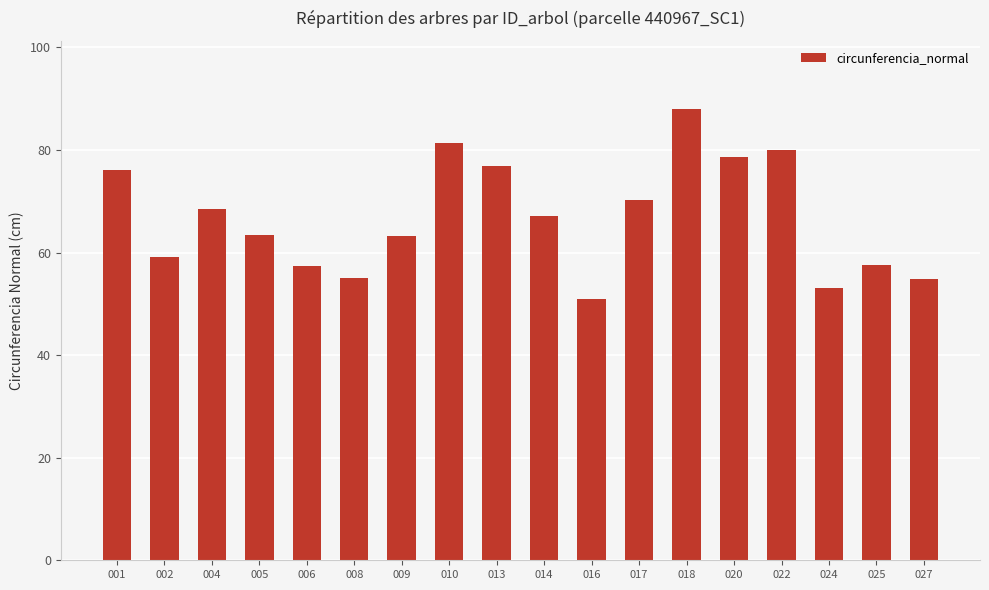

What is the maximum value shown in the chart?

88.1